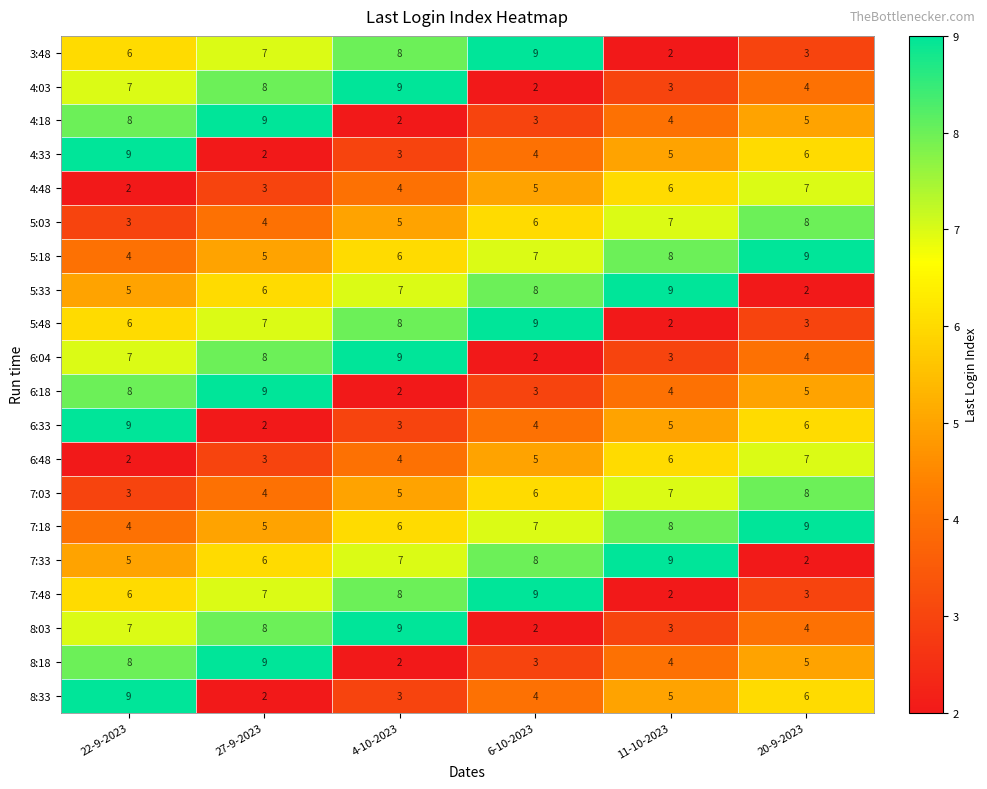

What is the difference between the highest and lowest values at 11-10-2023?

7